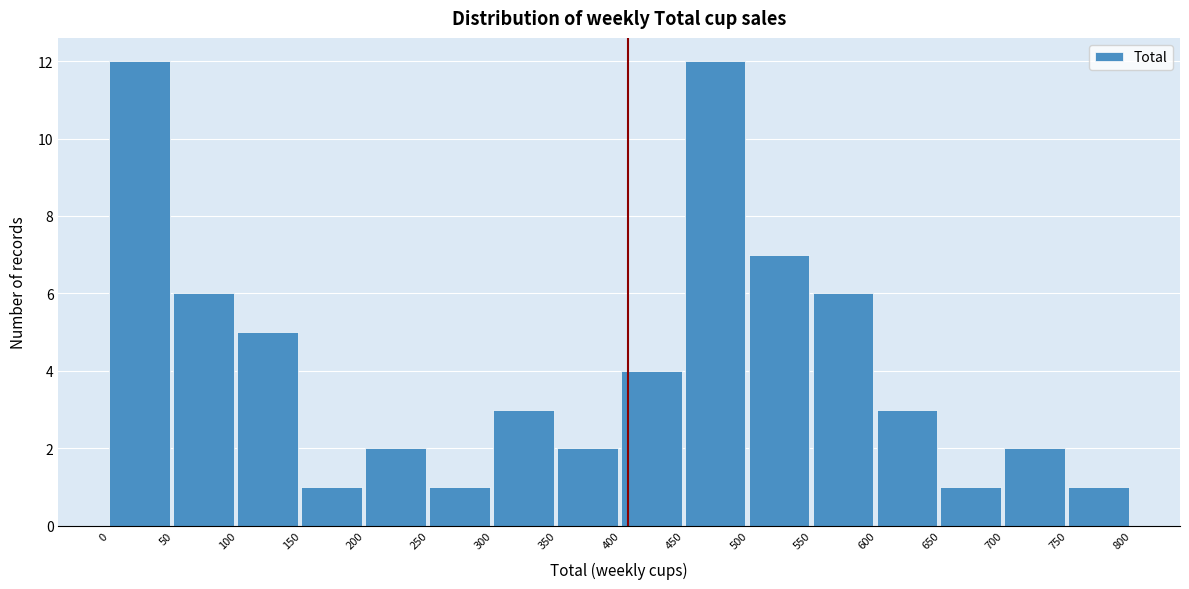

Reading left to right, transcribe this chart: for each bar, give the range it covers on the x-axis and its height. The values are not printed on the chart, so give them approximately, as read against the axis.

0 to 50: 12
50 to 100: 6
100 to 150: 5
150 to 200: 1
200 to 250: 2
250 to 300: 1
300 to 350: 3
350 to 400: 2
400 to 450: 4
450 to 500: 12
500 to 550: 7
550 to 600: 6
600 to 650: 3
650 to 700: 1
700 to 750: 2
750 to 800: 1